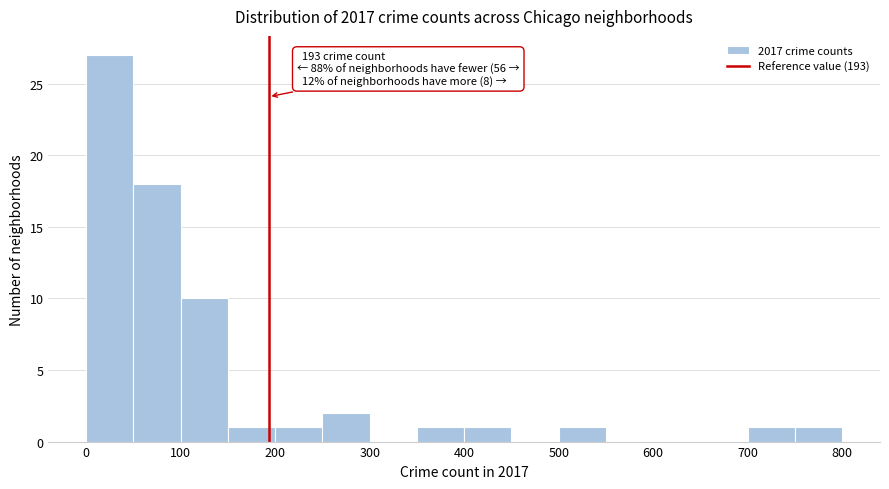

Over which range of the x-axis is the bar tallest?

0 to 50